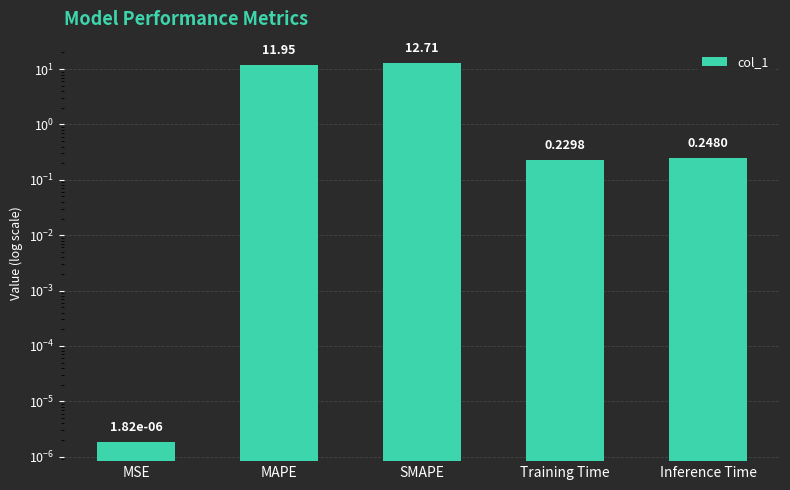

List the labels in order of value, smallest first.

MSE, Training Time, Inference Time, MAPE, SMAPE